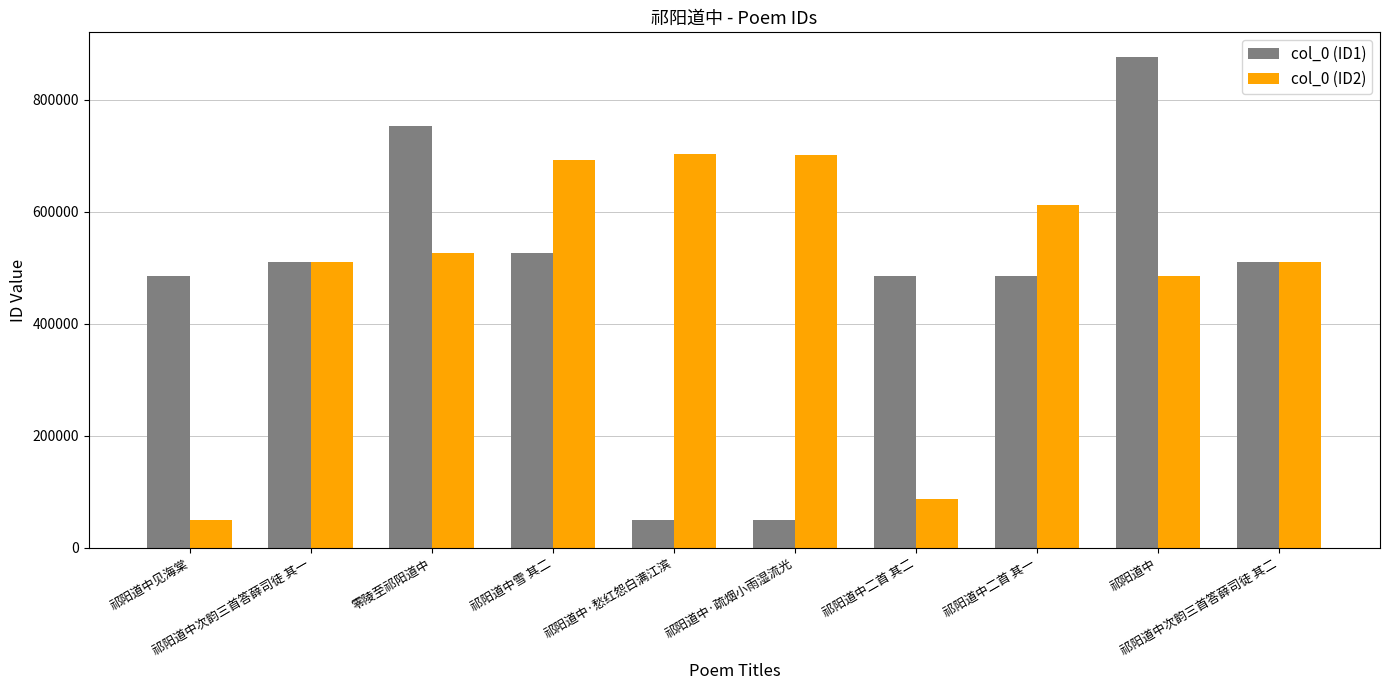

Is the value of col_0 (ID1) at 祁阳道中次韵三首答薛司徒 其二 greater than the value of col_0 (ID2) at 零陵至祁阳道中?

No